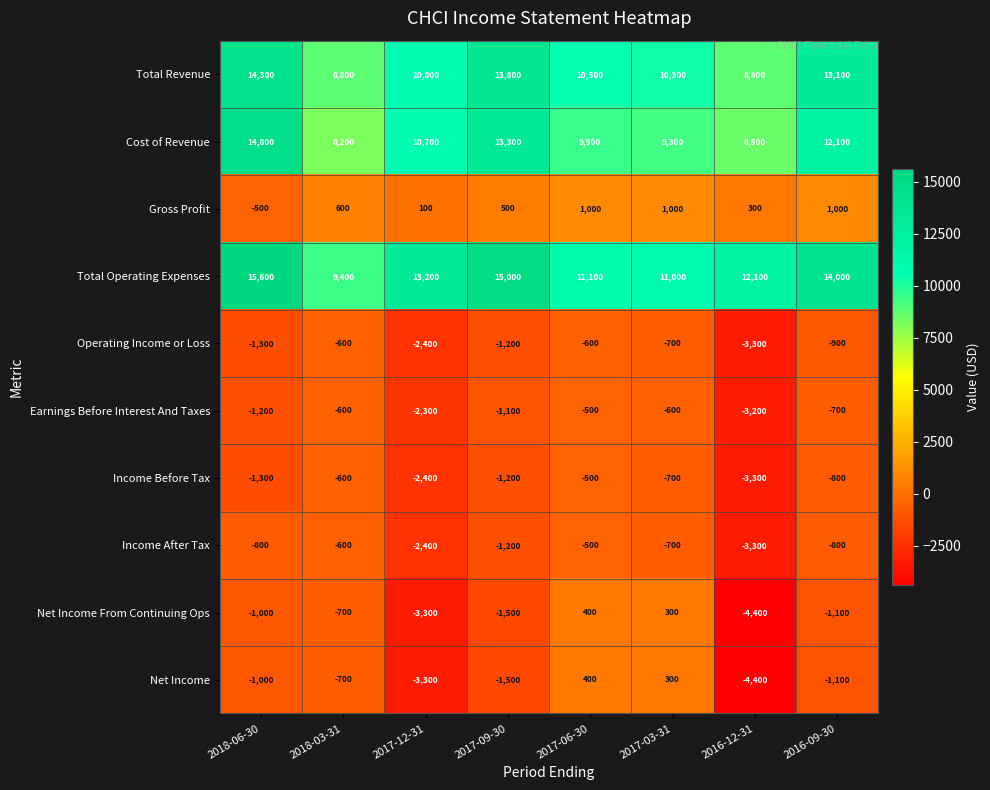

What is the difference between the maximum and minimum values in the Net Income series?

4800